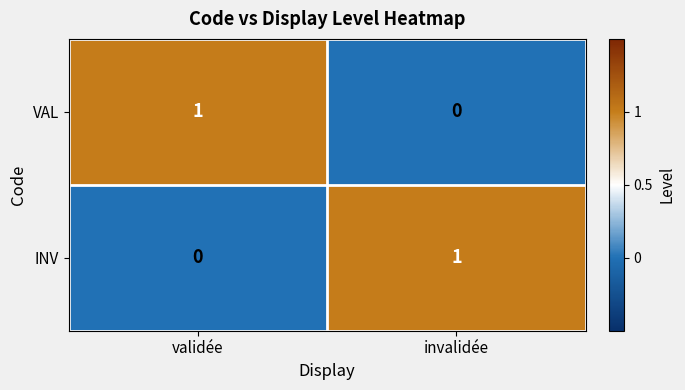

Which category has the highest value in the INV series?

invalidée